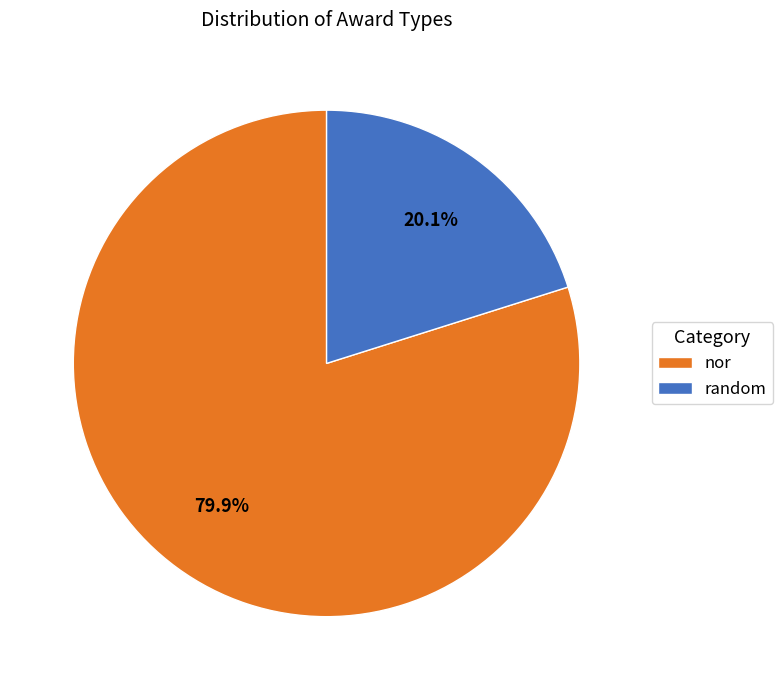

Count the number of slices in the pie.

2